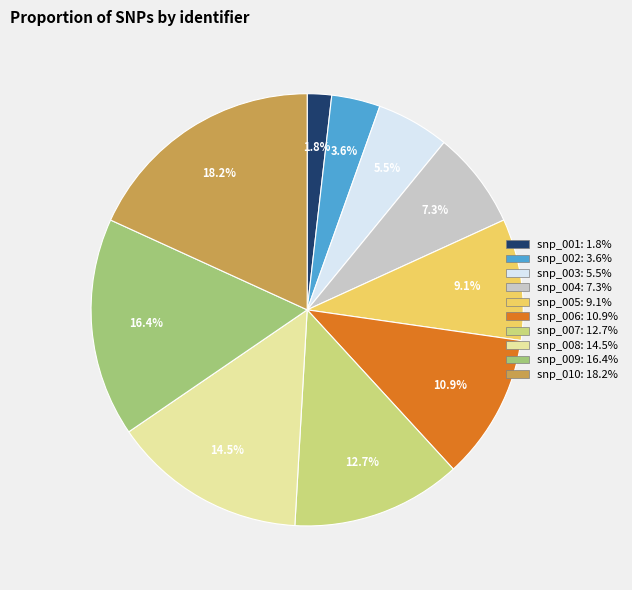

Is it true that snp_002 is 4% of the pie?

True